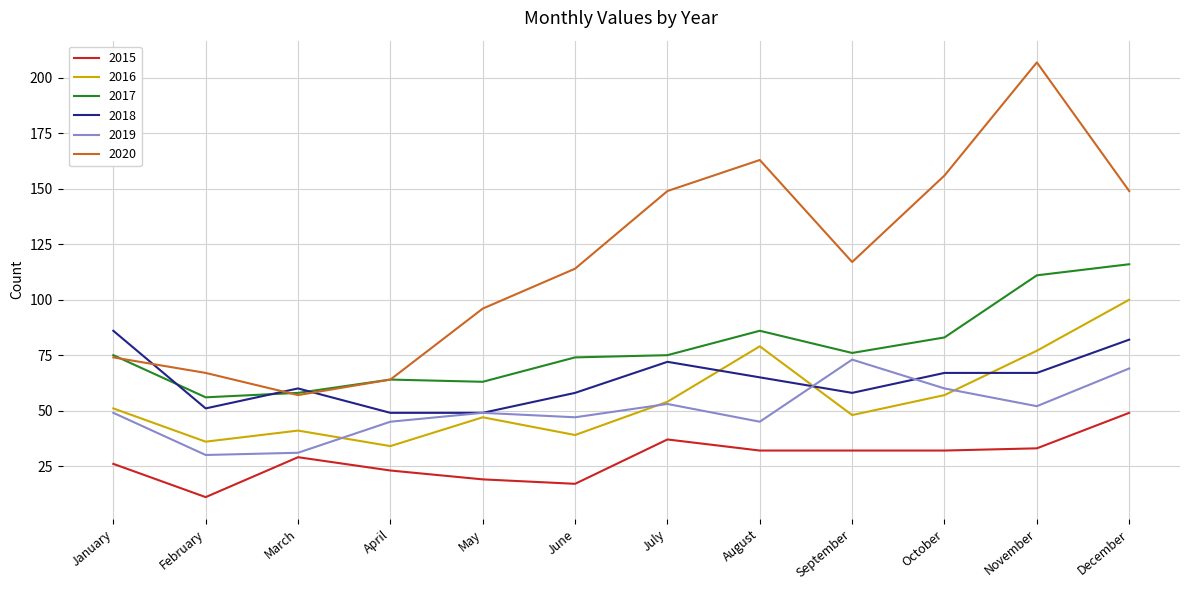

List the series in order of their peak value, highest first.

2020, 2017, 2016, 2018, 2019, 2015